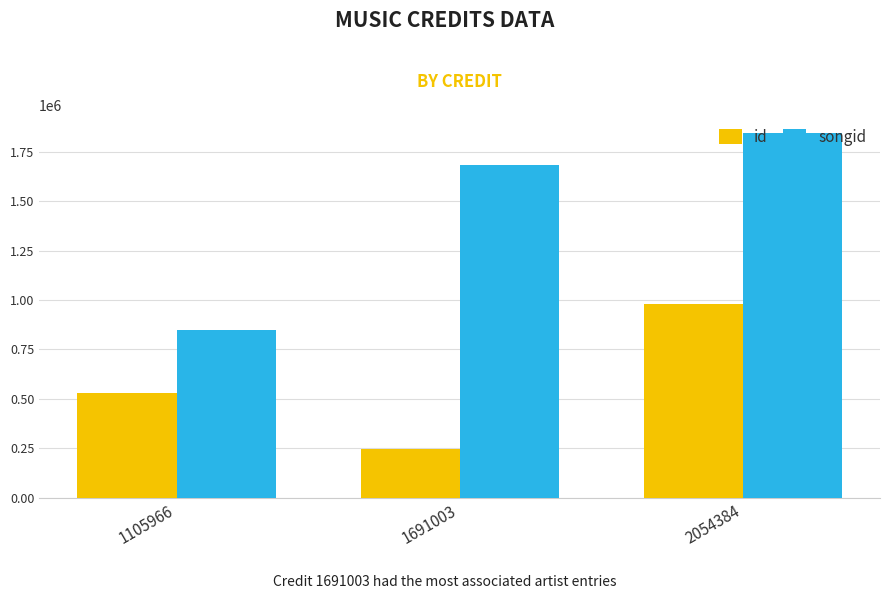

What is the value of the songid bar at the 2nd from the left?

1681503